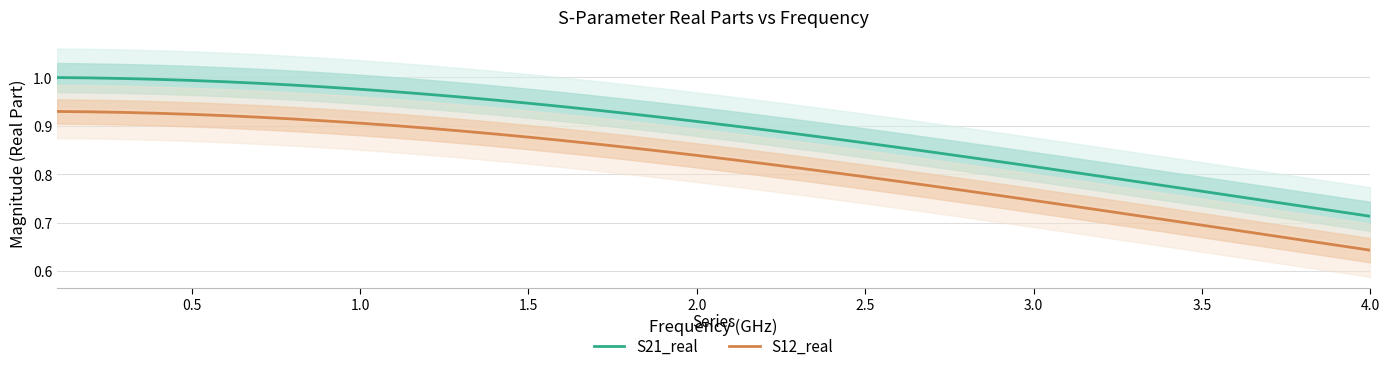

What are all the series names shown in the legend?

S21_real, S12_real